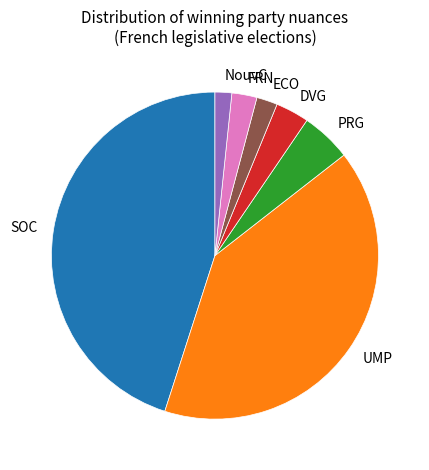

Does ECO account for over 50% of the chart?

No